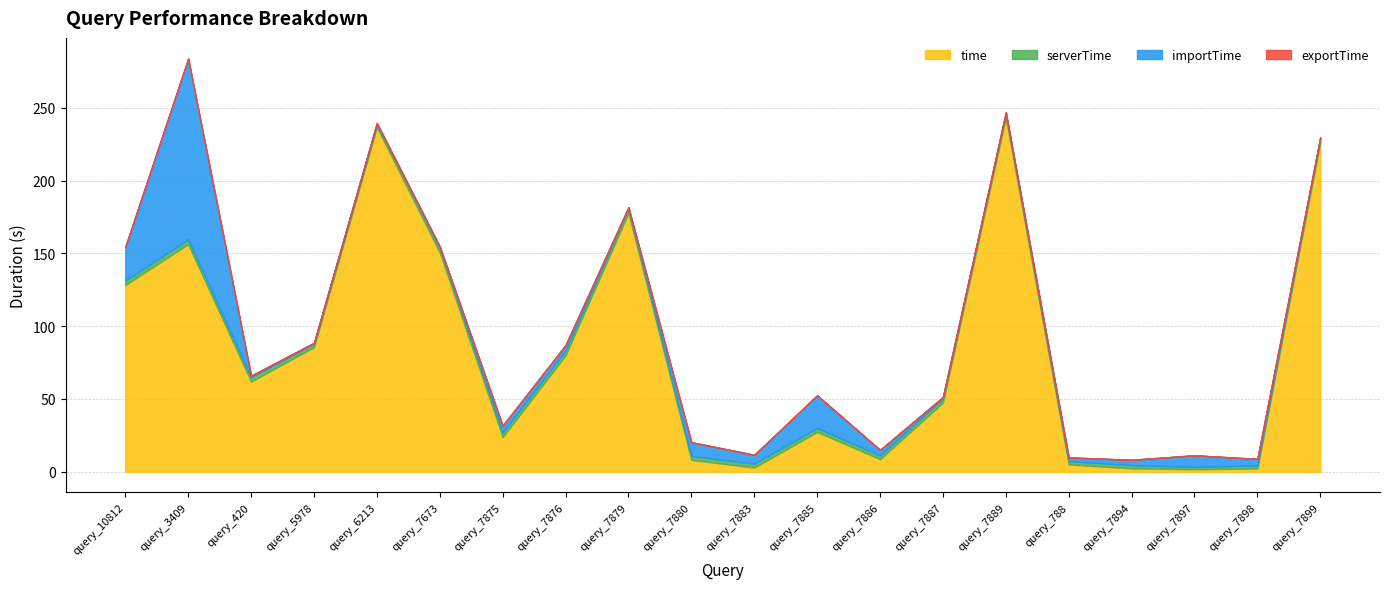

Reading left to right, list all the values displayed in this chart.

time: 128.2	156.3	62.0	85.5	236.6	150.6	23.8	79.9	177.7	8.2	2.9	27.3	8.7	47.5	243.2	5.1	2.4	1.8	2.3	226.3
serverTime: 3.2	3.3	3.1	2.4	2.4	3.3	3.2	3.3	3.2	2.7	2.8	2.7	2.6	2.9	3.1	2.3	2.2	1.6	2.1	2.9
importTime: 23.1	124.0	0.8	0.6	0.5	0.7	4.6	3.7	0.7	9.4	6.0	22.5	3.7	0.9	0.5	2.5	3.7	7.9	4.5	0.4
exportTime: 0.1	0.1	0.1	0.1	0.0	0.1	0.0	0.1	0.1	0.0	0.0	0.1	0.0	0.1	0.1	0.0	0.0	0.0	0.0	0.1